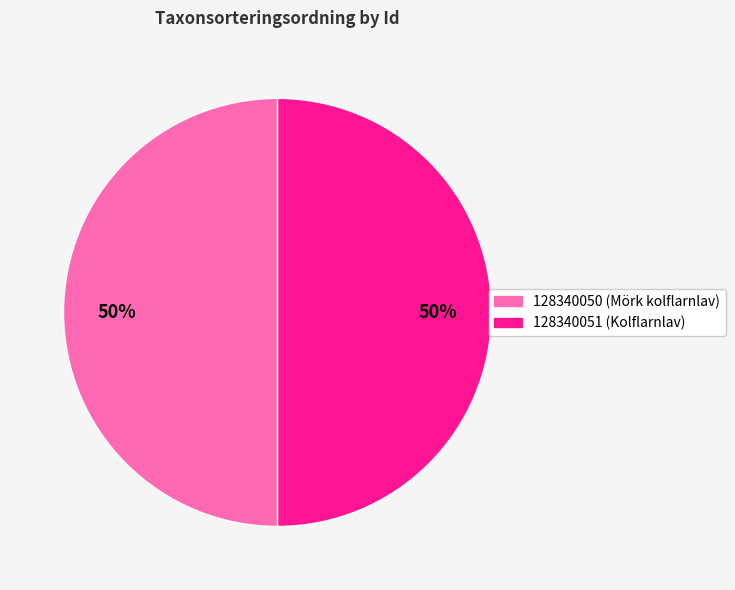

How many segments does this pie chart have?

2